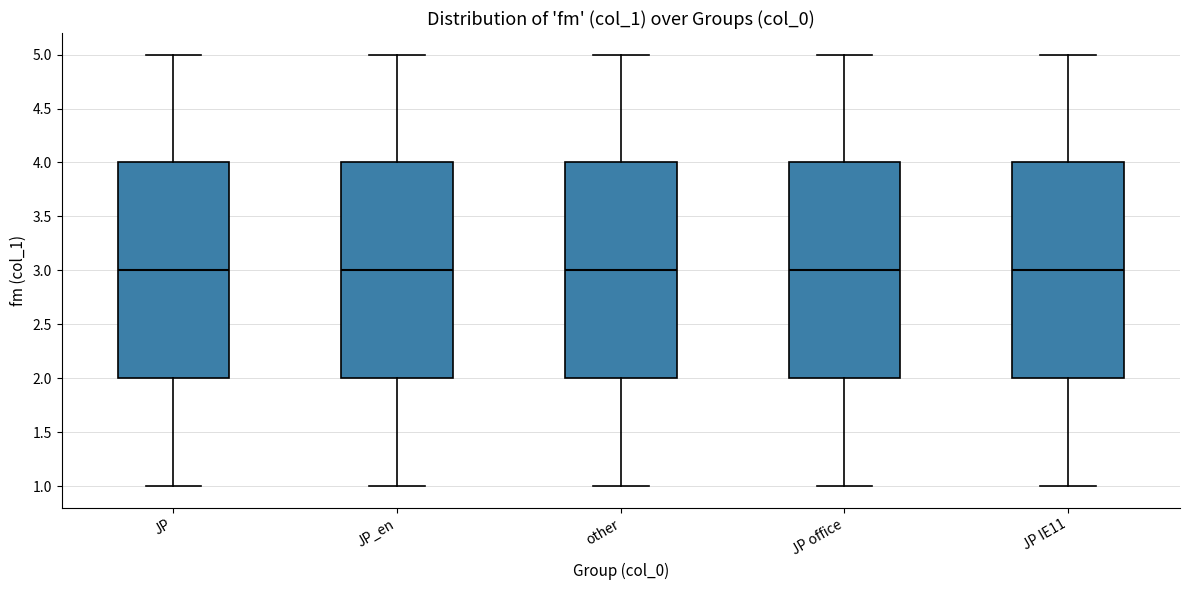

Where is the upper edge of the box for JP_en on the y-axis? The values are not printed on the chart, so give them approximately, as read against the axis.

4